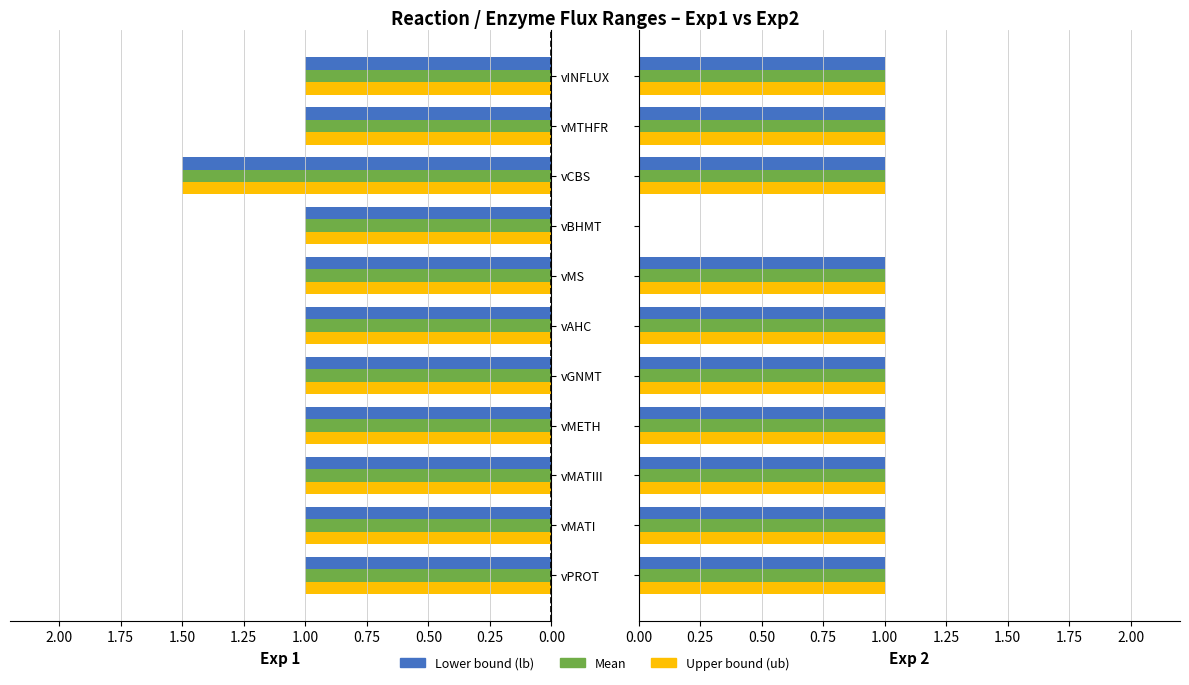

Between 0.75 and 1.50, which series saw the biggest shift?

exp1_lb